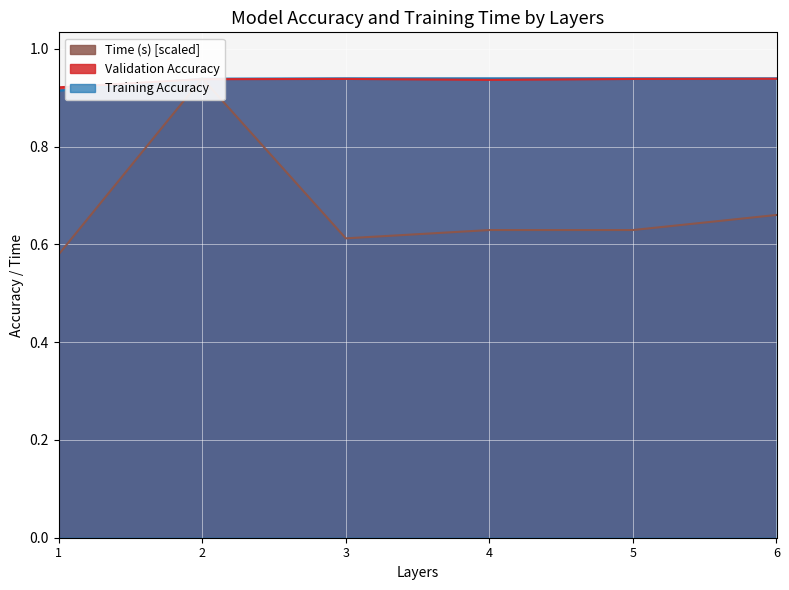

At which category does Validation Accuracy reach its first local valley?

4